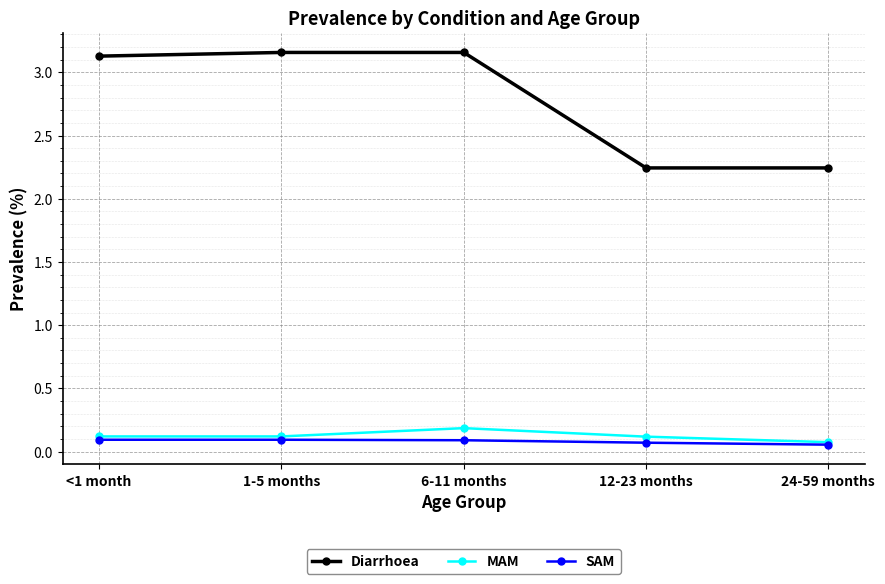

Which series has the largest total across all categories?

Diarrhoea